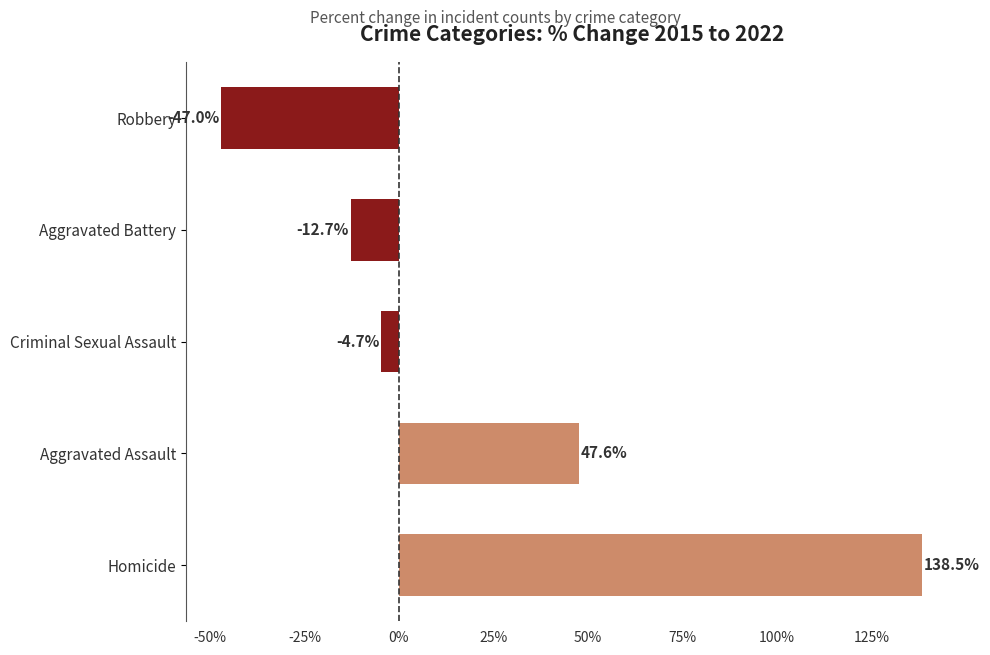

Reading bottom to top, list all the values displayed in this chart.

138.5	47.6	-4.7	-12.7	-47.0